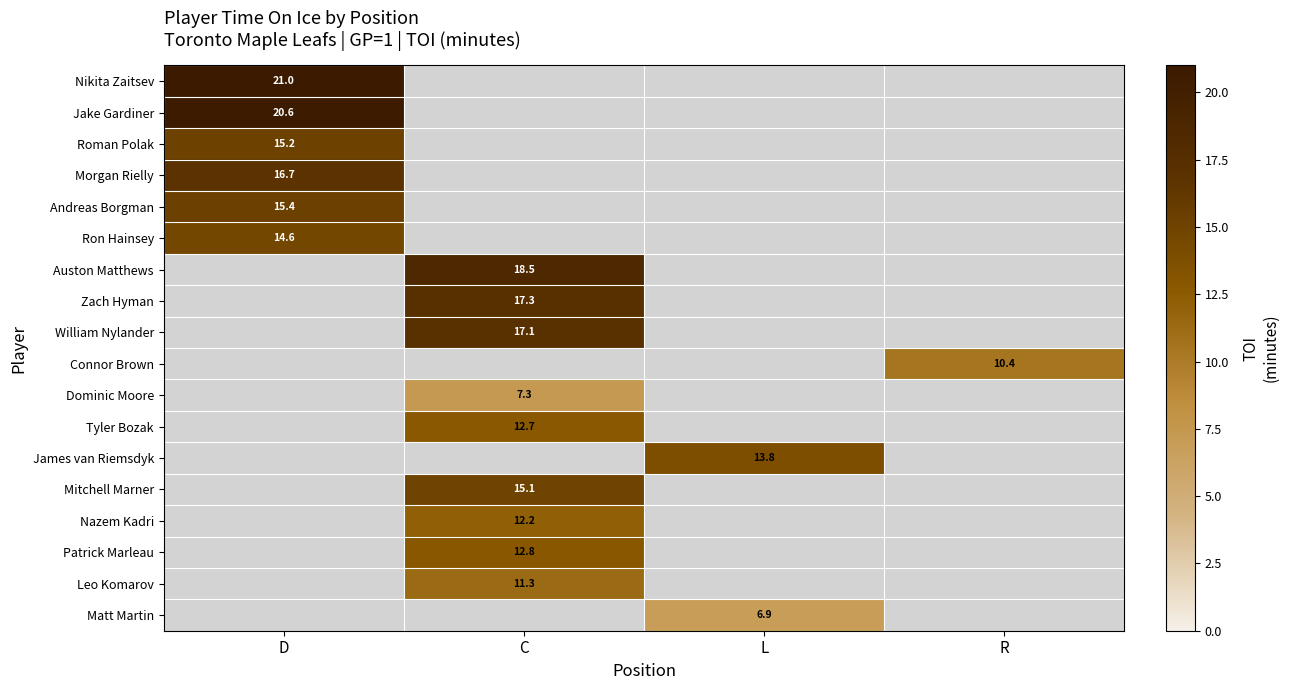

The Andreas Borgman series shows 7.4 at D. True or false?

False